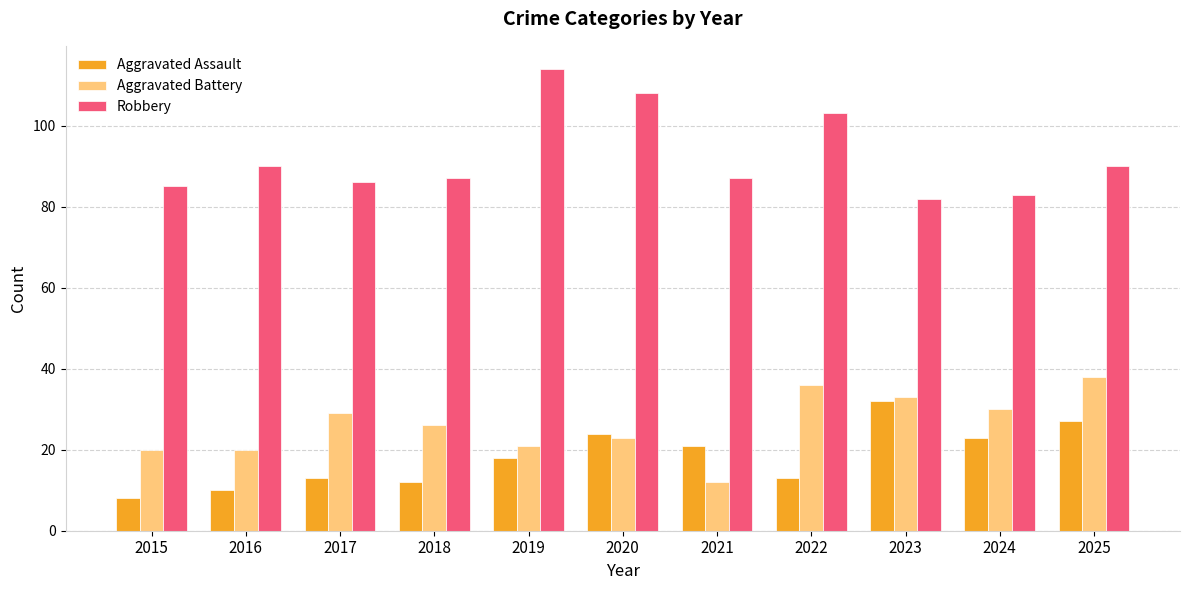

Reading left to right, what are all the values shown in this chart?

Aggravated Assault: 2015=8	2016=10	2017=13	2018=12	2019=18	2020=24	2021=21	2022=13	2023=32	2024=23	2025=27
Aggravated Battery: 2015=20	2016=20	2017=29	2018=26	2019=21	2020=23	2021=12	2022=36	2023=33	2024=30	2025=38
Robbery: 2015=85	2016=90	2017=86	2018=87	2019=114	2020=108	2021=87	2022=103	2023=82	2024=83	2025=90